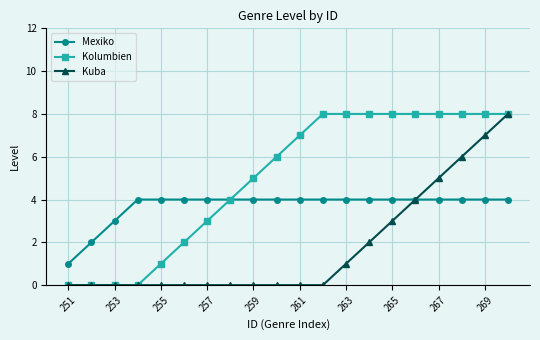

What is the value of the Kolumbien point at the 11th from the left?

7